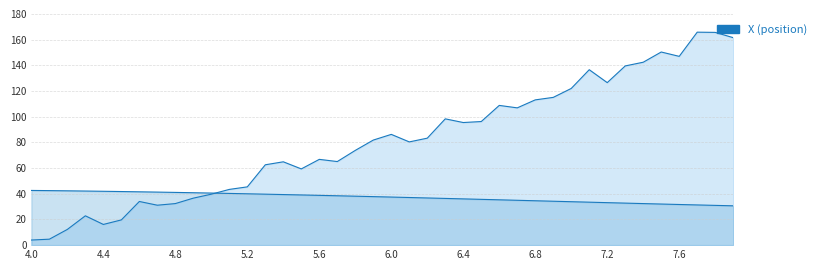

What is the maximum value for X?

165.8